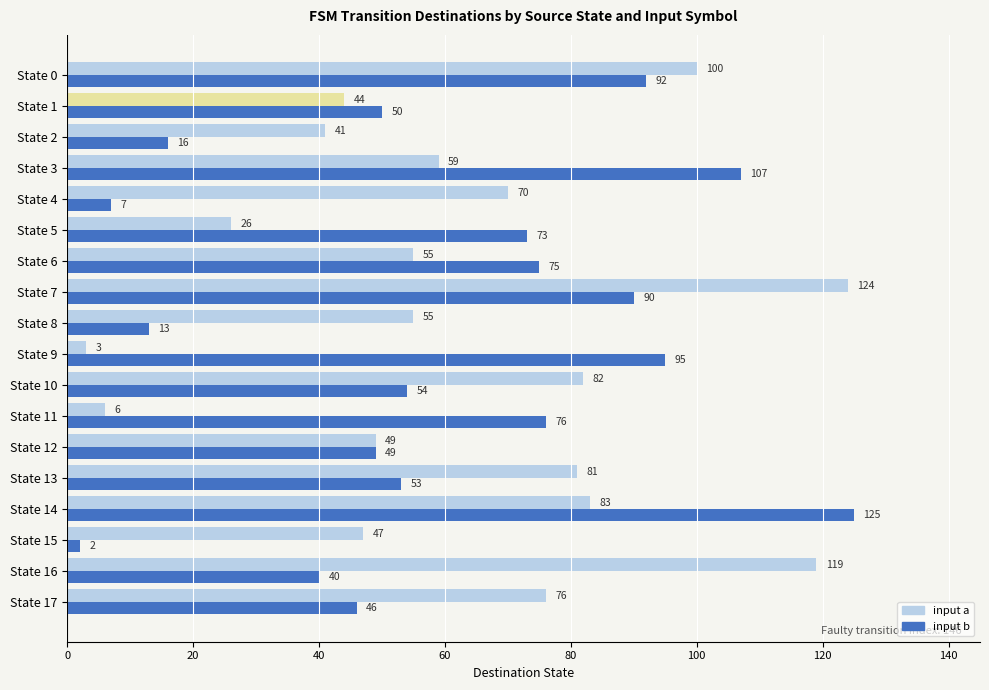

Does the chart contain any negative values?

No